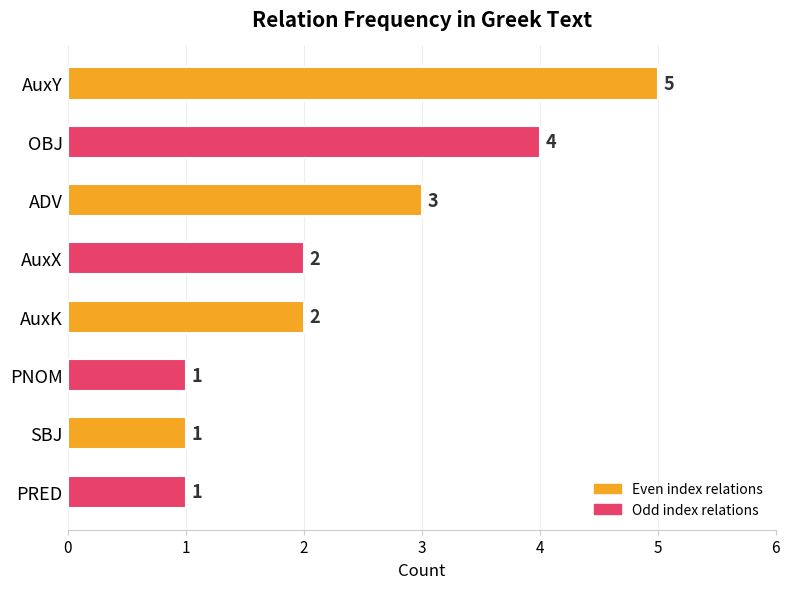

What is the label of the 8th bar from the top?

PRED